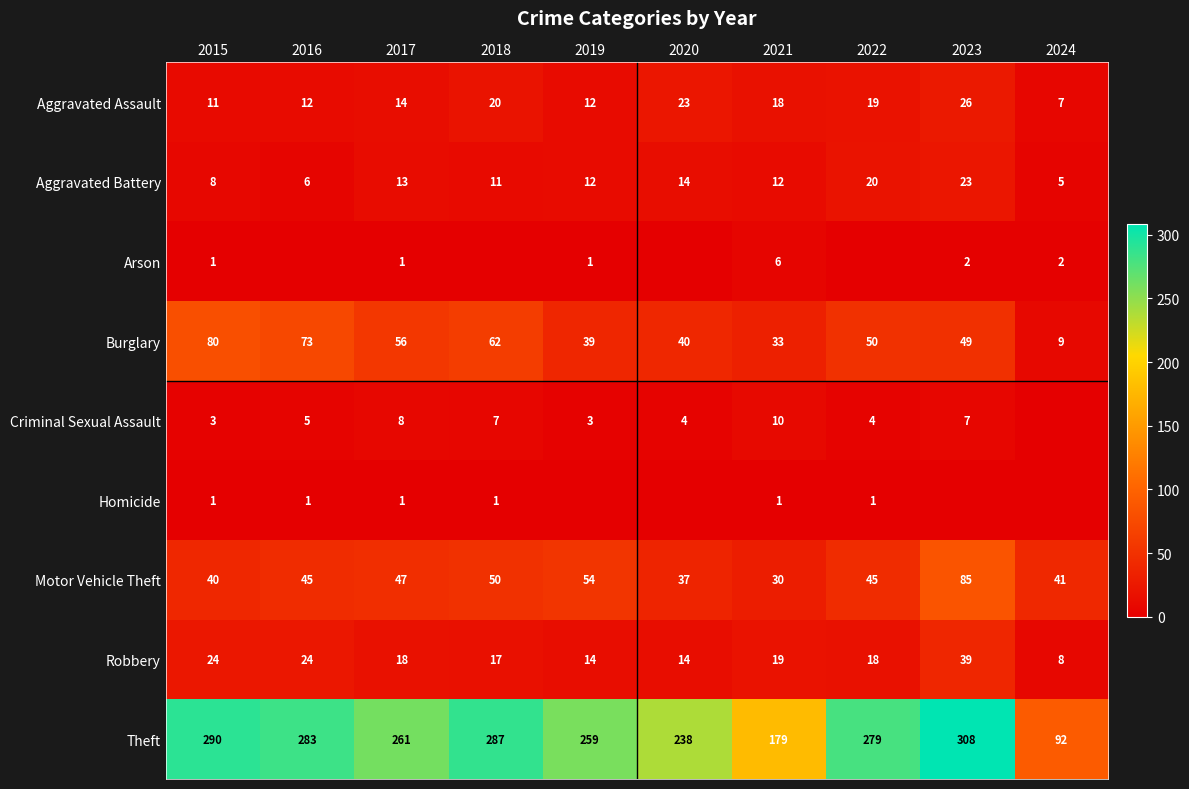

What is the maximum value for Robbery?

39